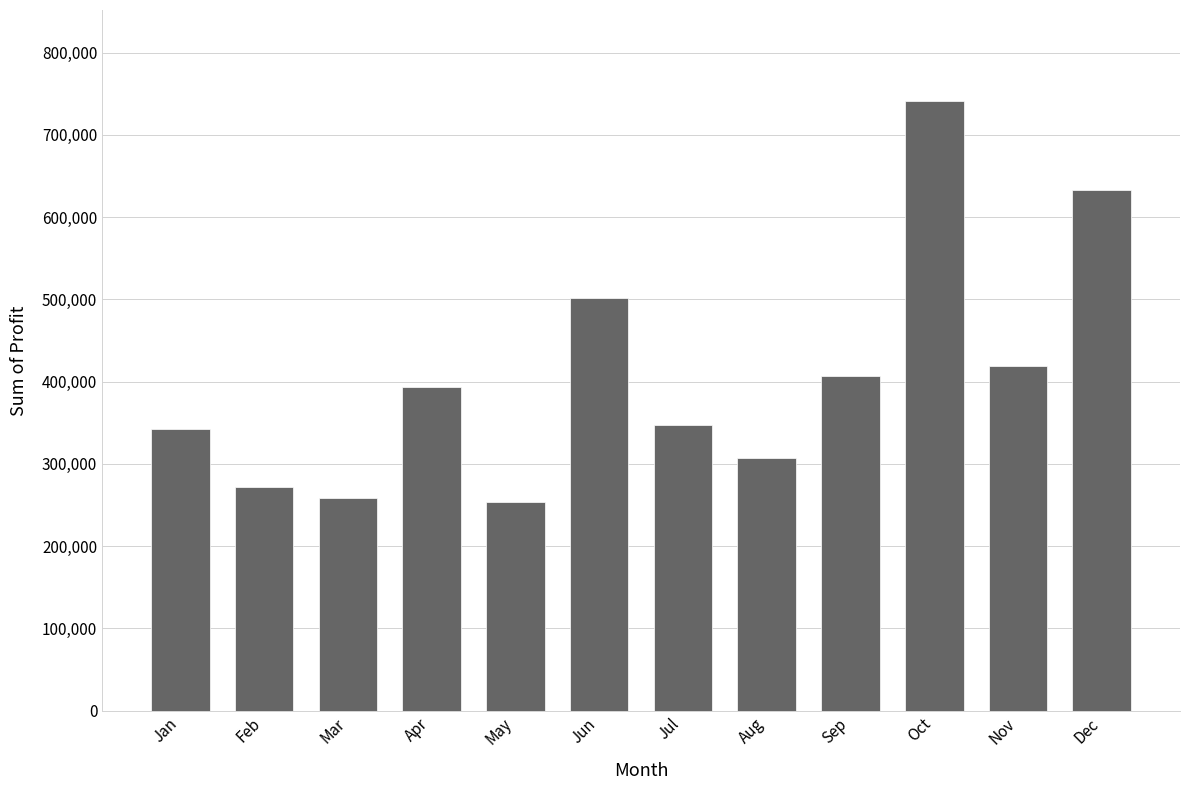

Reading right to left, extract all data points from this chart.

Dec=633191.7	Nov=419446.0	Oct=740697.7	Sep=406743.7	Aug=306714.4	Jul=347867.1	Jun=501630.9	May=253713.7	Apr=393531.9	Mar=258966.1	Feb=271936.5	Jan=342635.2